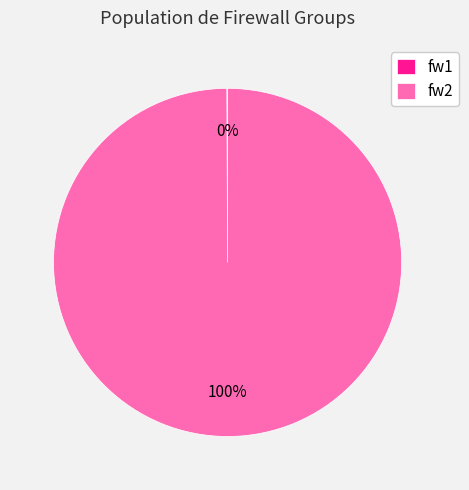

To the nearest percent, what is the average slice percentage?

50%